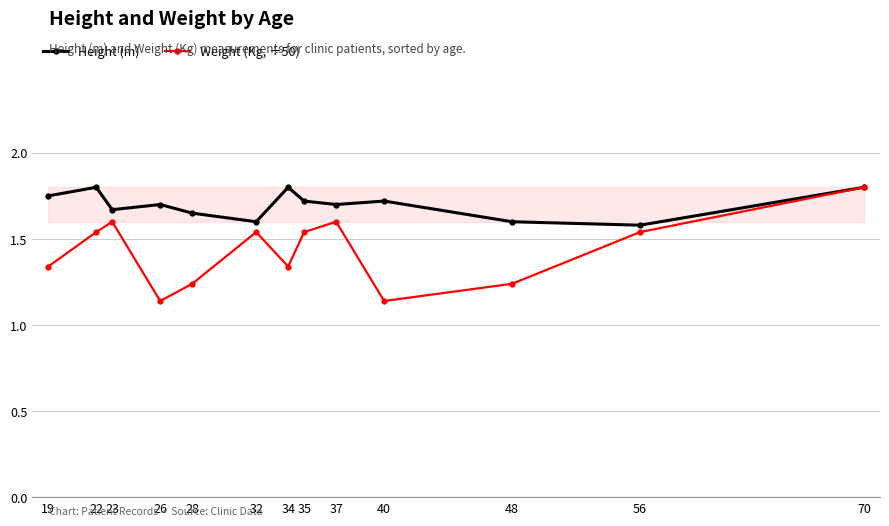

Count the Height (m) values in the range 1 to 2.

13